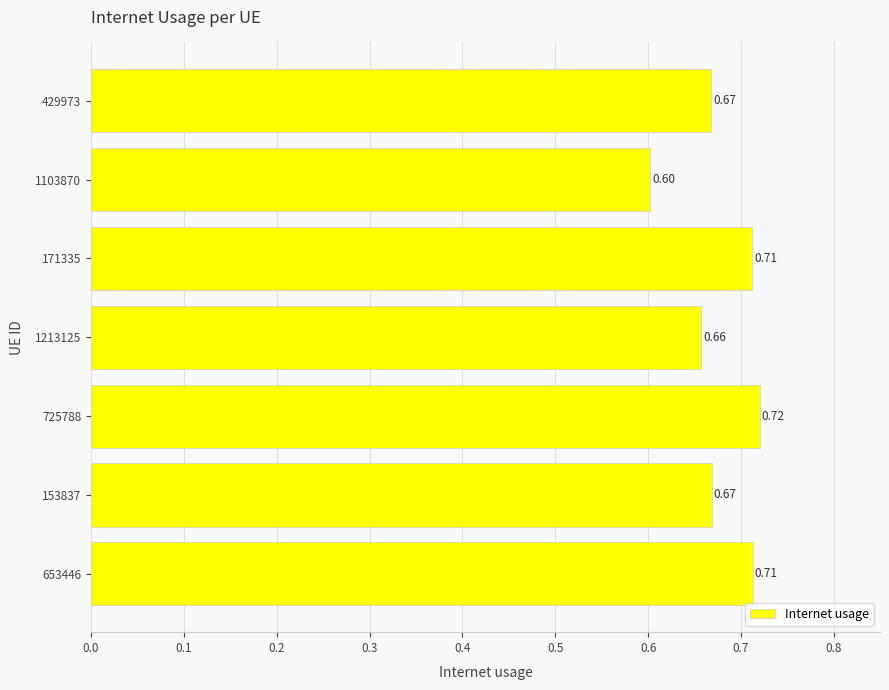

What is the sum of all values?

4.7